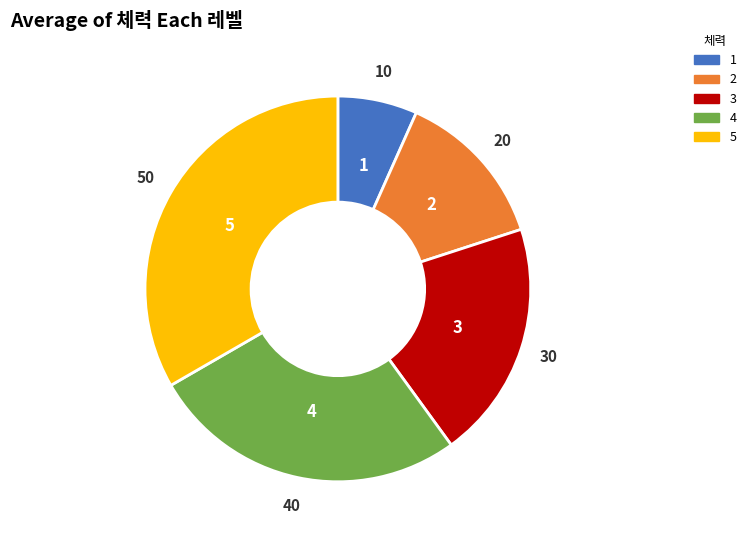

Combined, do 4 and 1 account for over 50%?

No